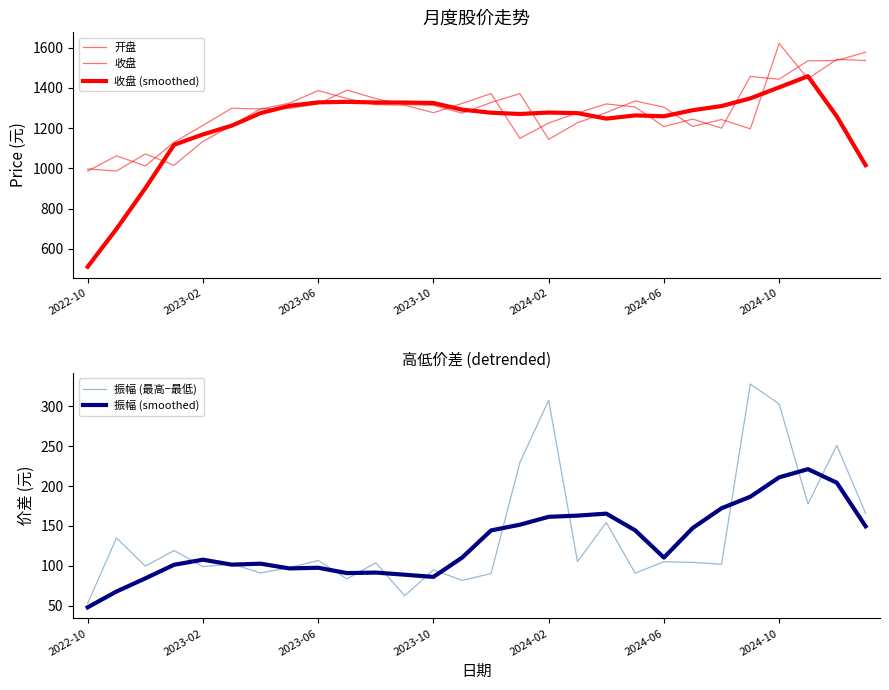

What value does the 收盘 (smoothed) series have at 18?

1247.3